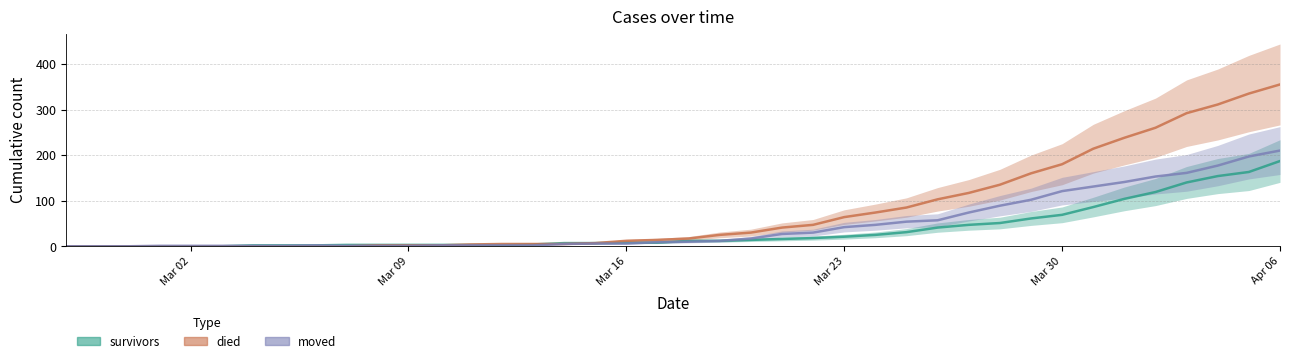

Which series has the largest total across all categories?

died